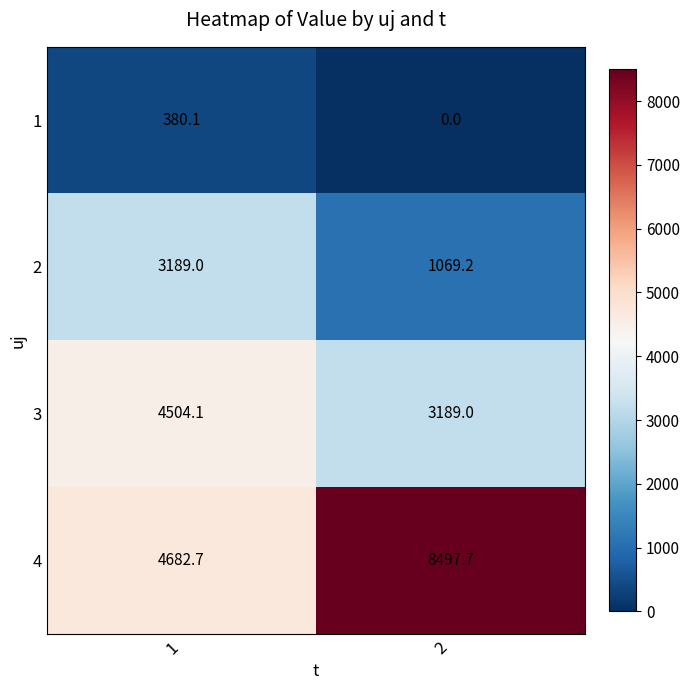

At which category does the chart reach its peak across all series?

2